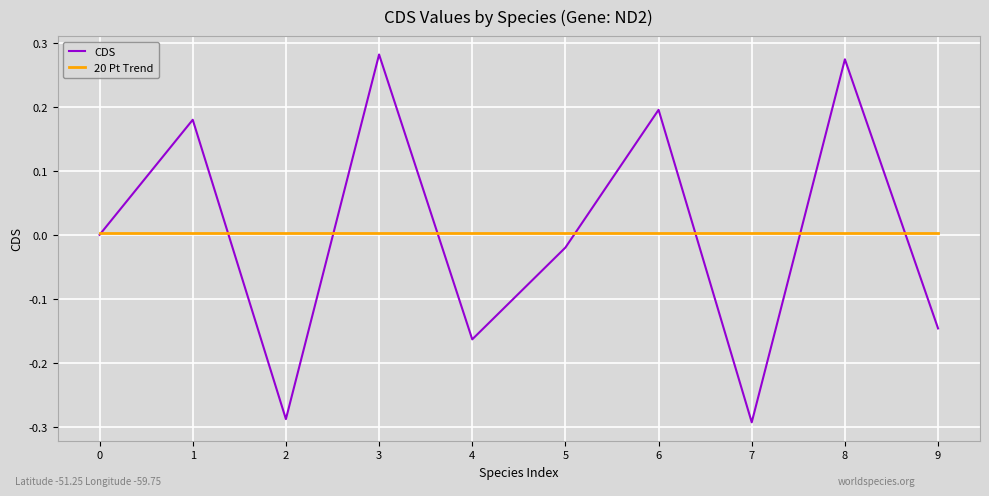

Which series has the largest range (max minus min)?

CDS